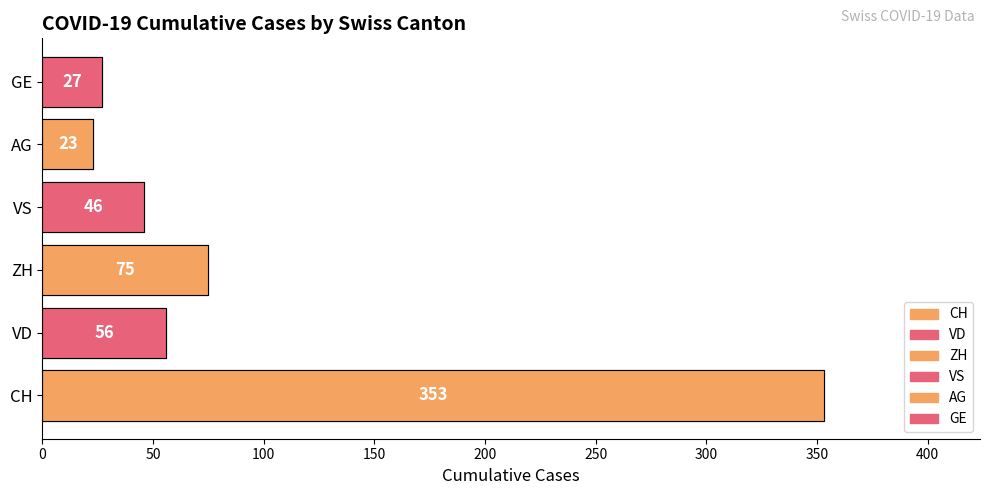

Which series has the widest spread of values?

CH